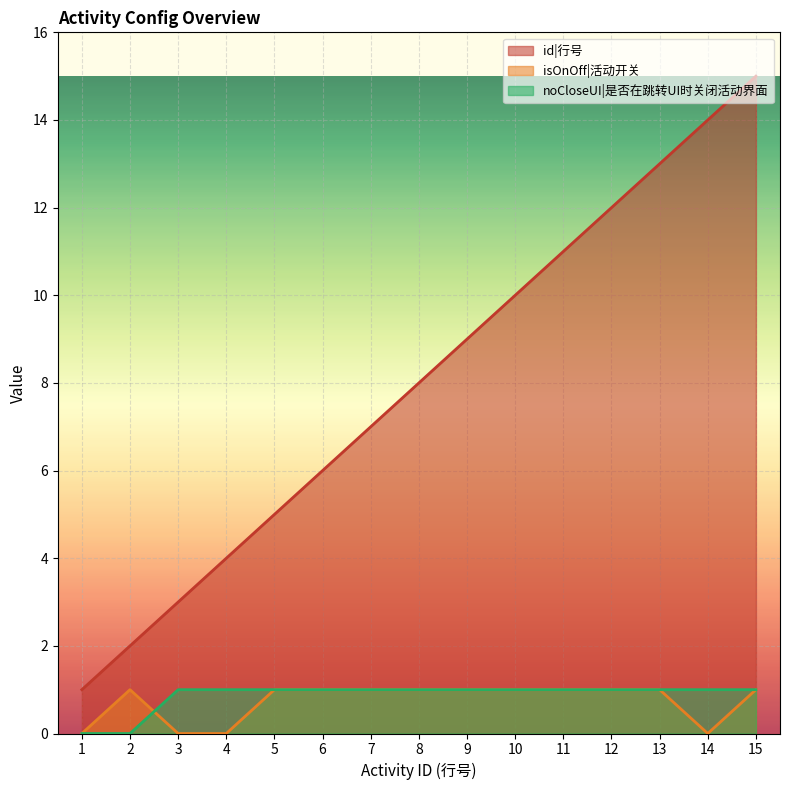

Reading right to left, extract all data points from this chart.

id|行号: 15=15	14=14	13=13	12=12	11=11	10=10	9=9	8=8	7=7	6=6	5=5	4=4	3=3	2=2	1=1
isOnOff|活动开关: 15=1	14=0	13=1	12=1	11=1	10=1	9=1	8=1	7=1	6=1	5=1	4=0	3=0	2=1	1=0
noCloseUI|是否在跳转UI时关闭活动界面: 15=1	14=1	13=1	12=1	11=1	10=1	9=1	8=1	7=1	6=1	5=1	4=1	3=1	2=0	1=0